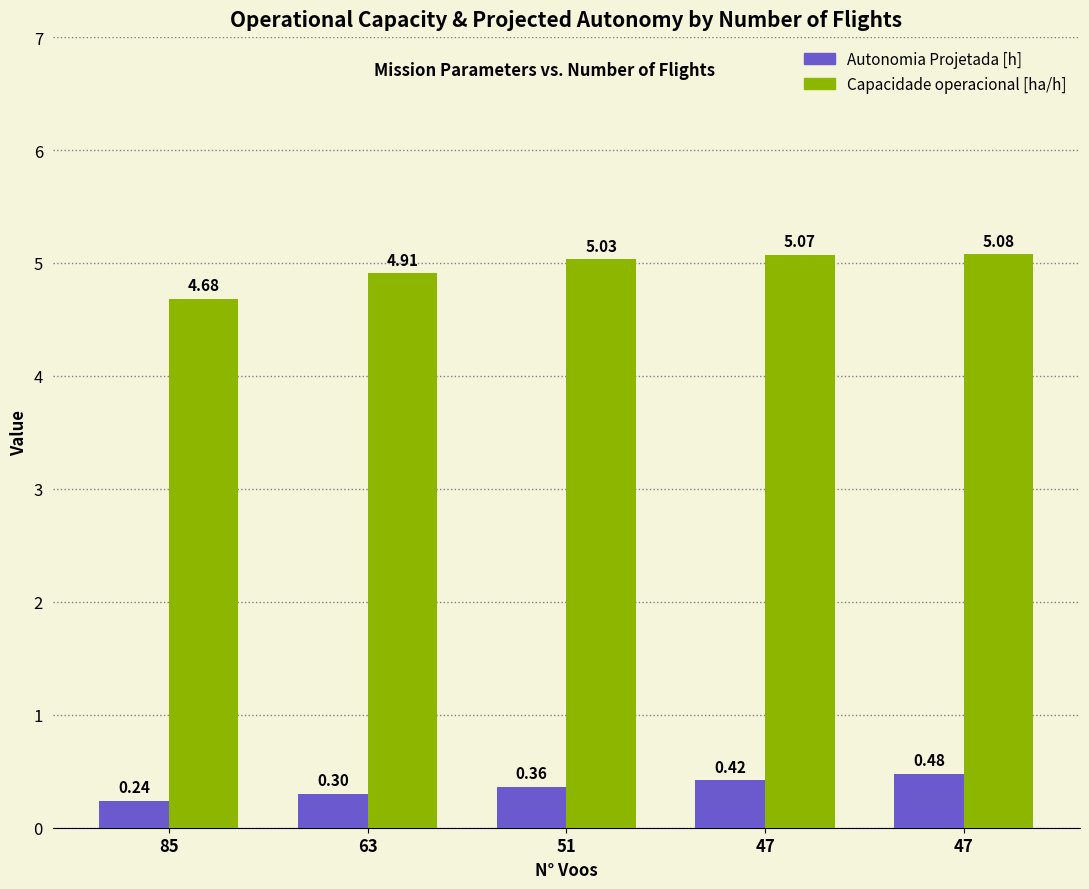

What are all the series names shown in the legend?

Autonomia Projetada [h], Capacidade operacional [ha/h]